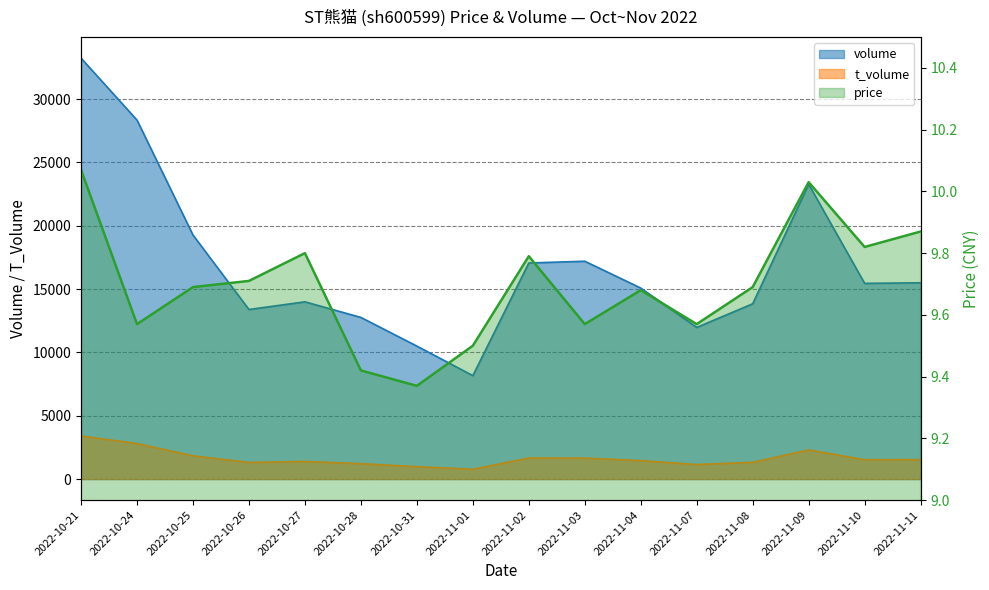

Does the chart display data point markers on the line(s)?

No